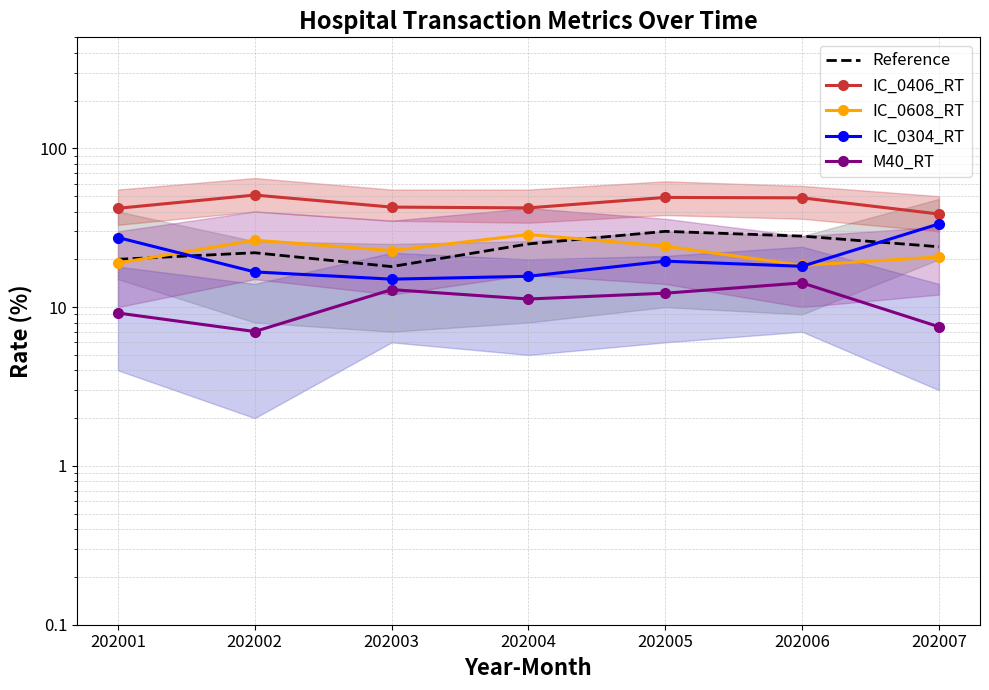

True or false: IC_0304_RT has a value of 16.7 at 202002.

True